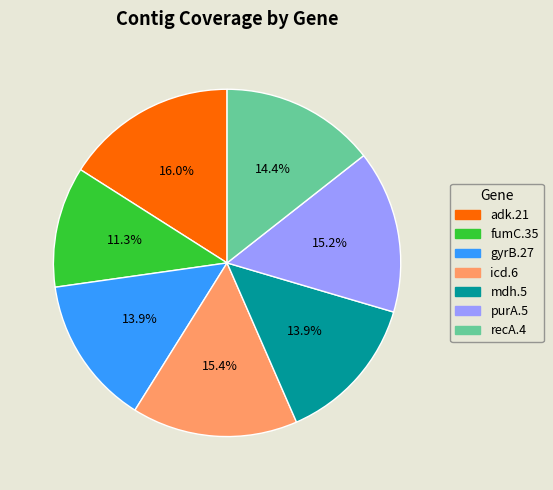

Which has a higher value, gyrB.27 or fumC.35?

gyrB.27